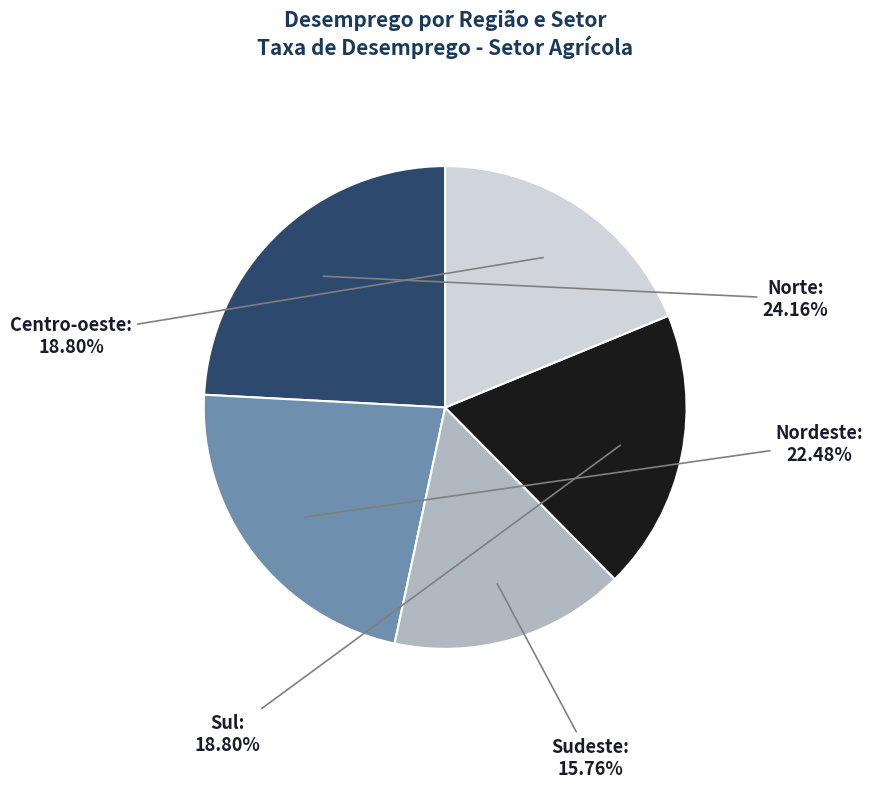

Is there a majority slice in this chart?

No